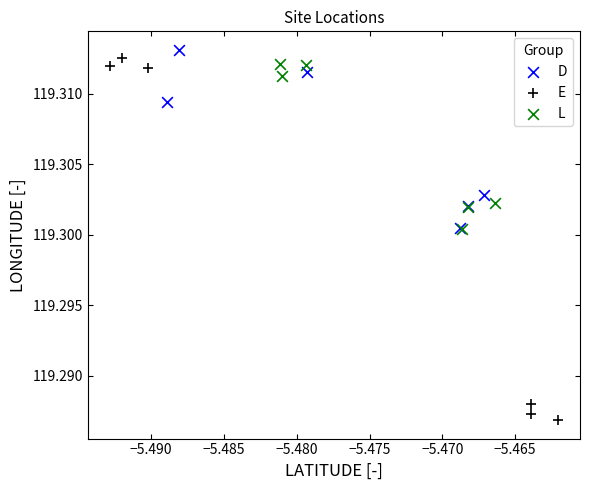

Which series reaches the minimum Y coordinate?

E